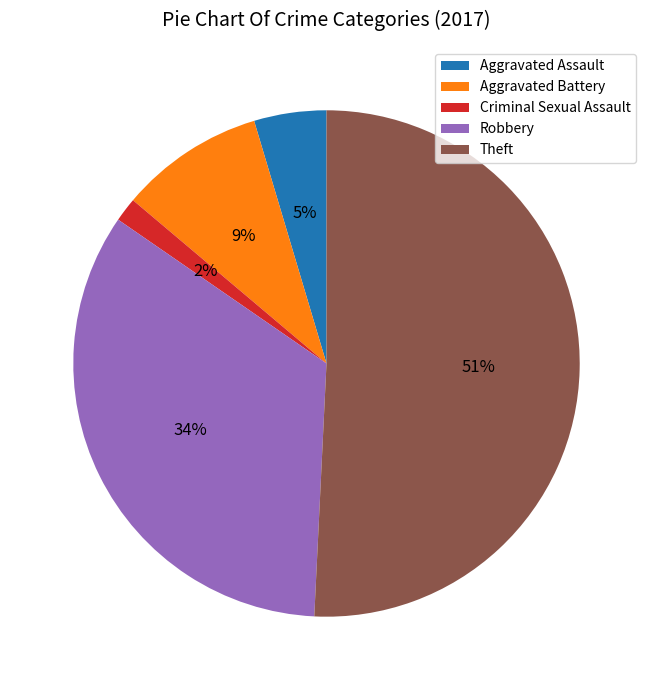

True or false: Aggravated Battery accounts for 9% of the total.

True